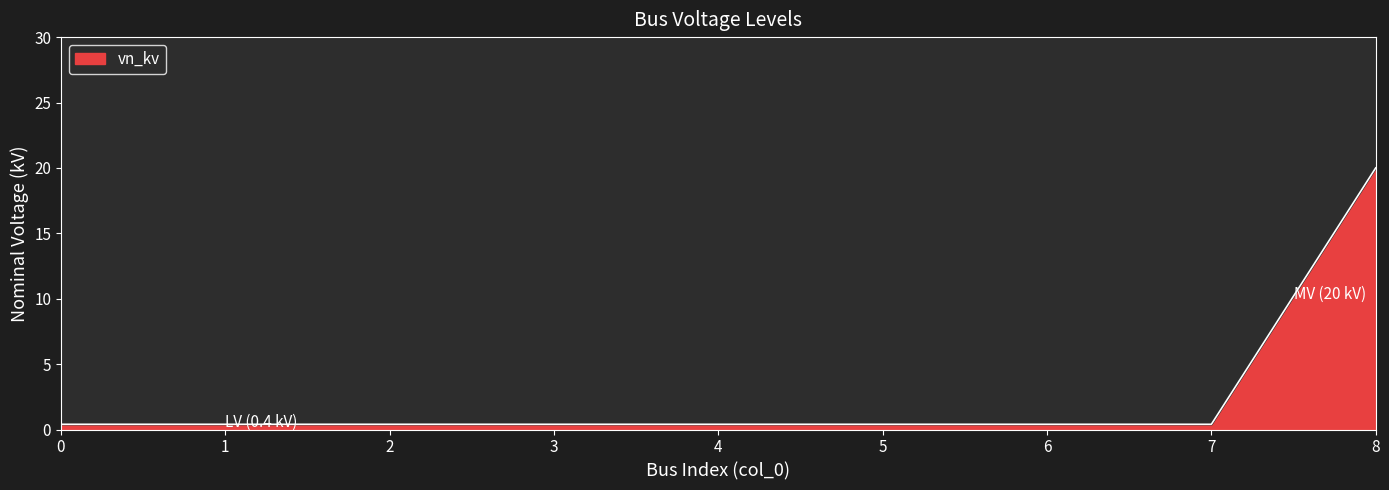

The value at 3 is 0.4. True or false?

True